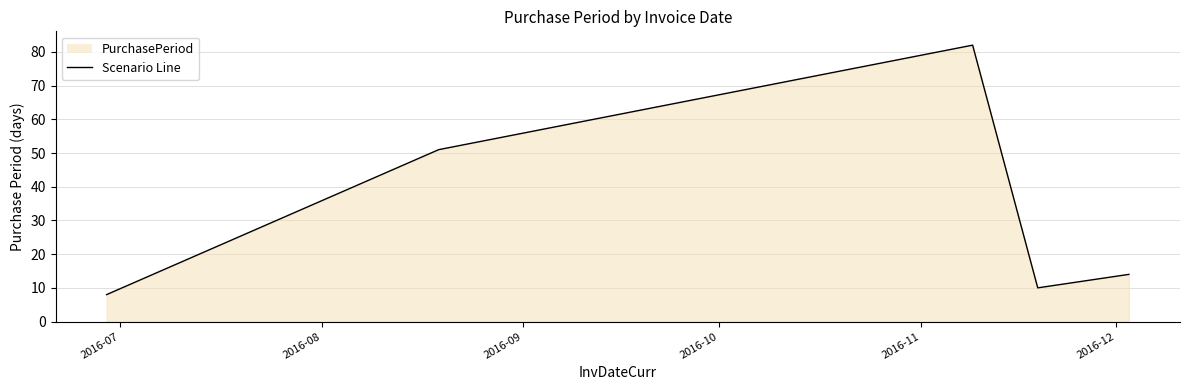

What is the maximum value shown in the chart?

82